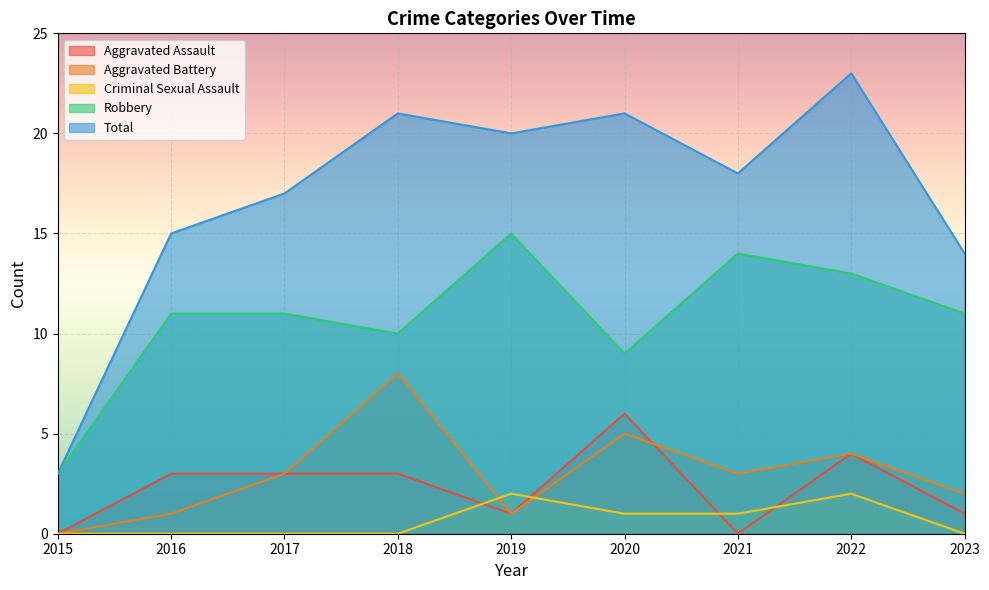

What is the maximum value for Total?

23